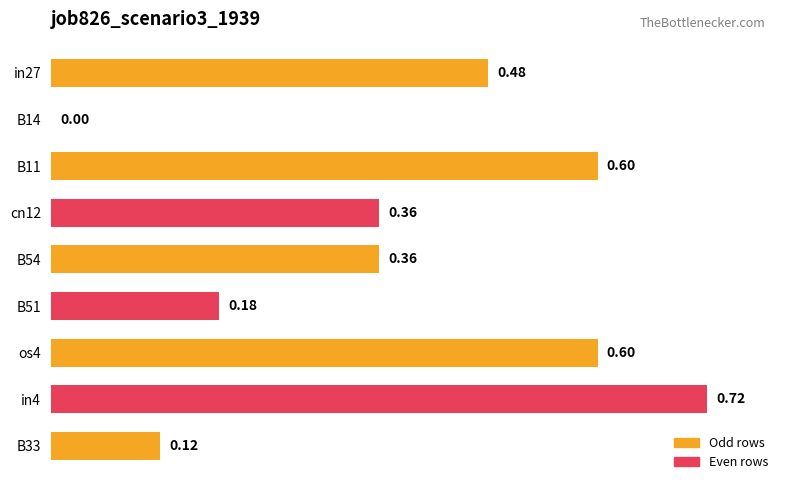

What is the sum of all values?

3.4